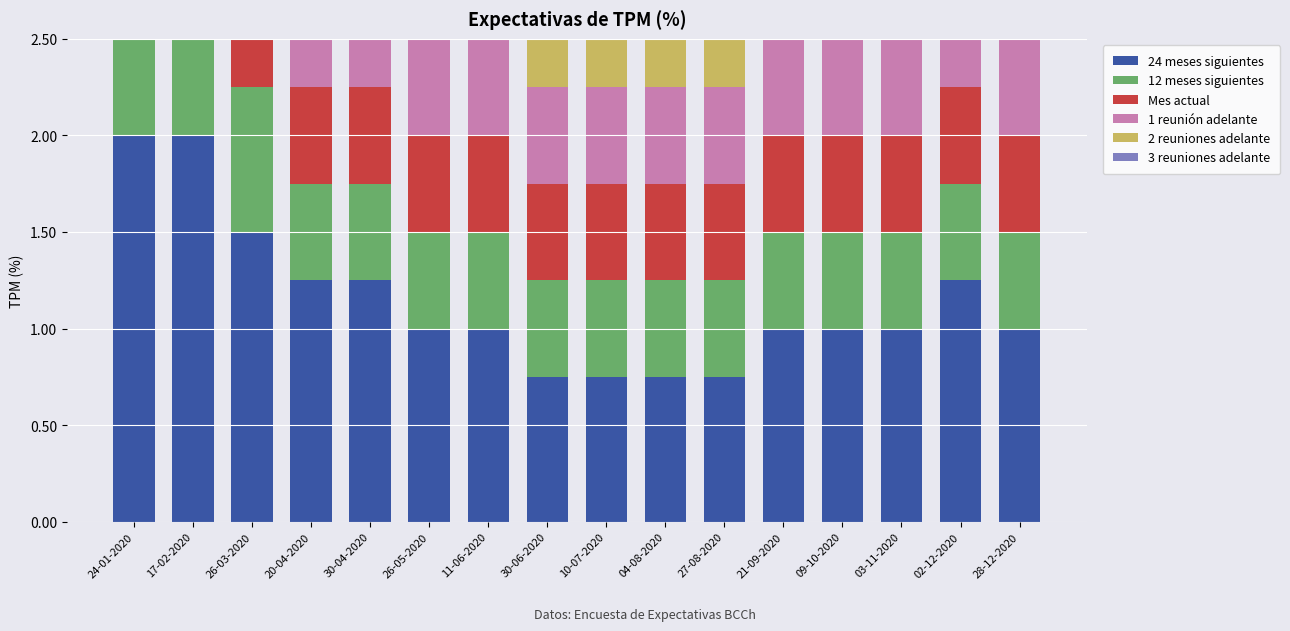

At which category does the chart reach its peak across all series?

24-01-2020